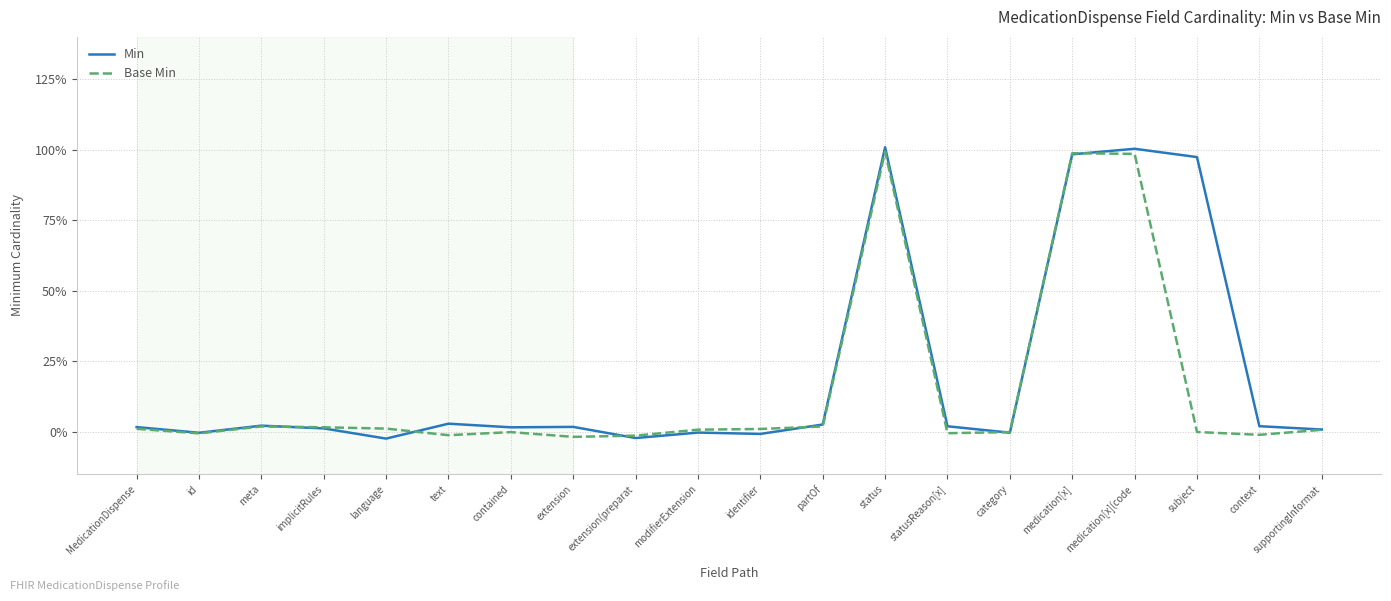

What are all the series names shown in the legend?

Min, Base Min